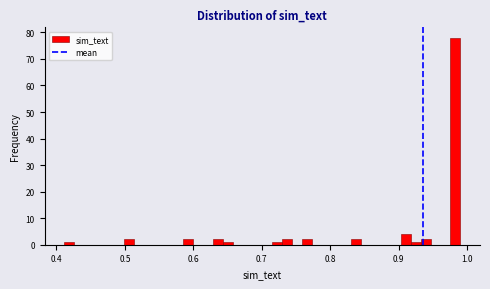

Around what value on the x-axis is the tallest bar? Give the approximate position of its centre, as read against the axis.

0.98